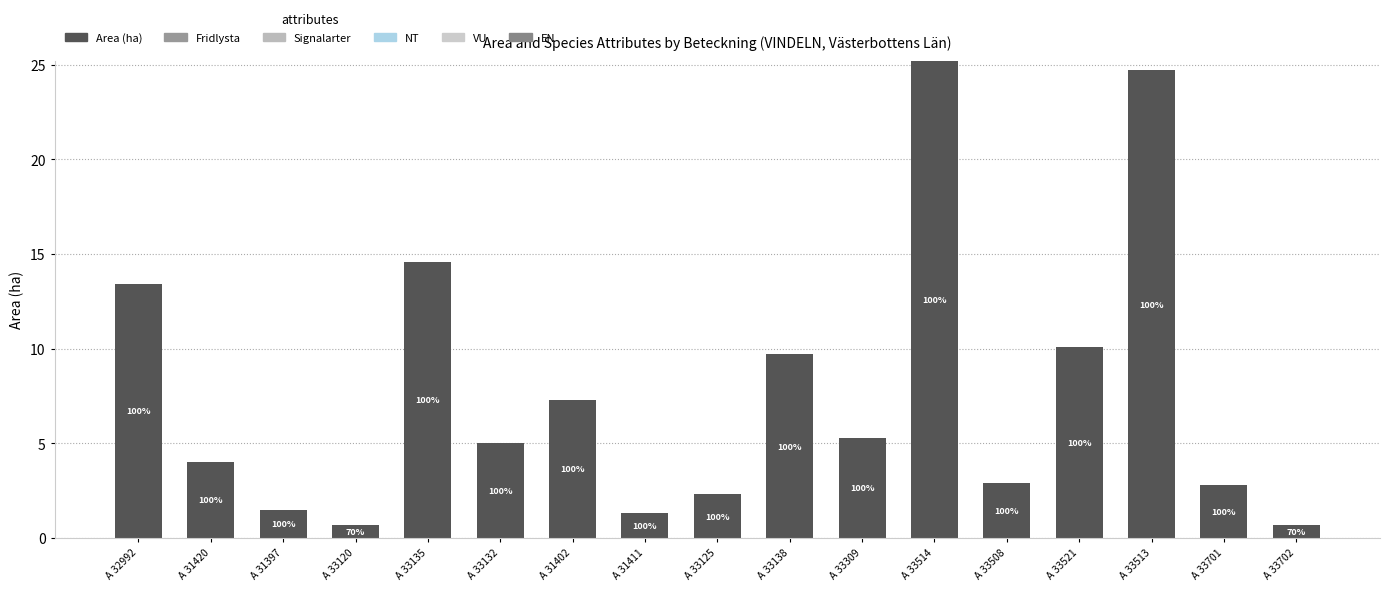

Are the bars horizontal?

No